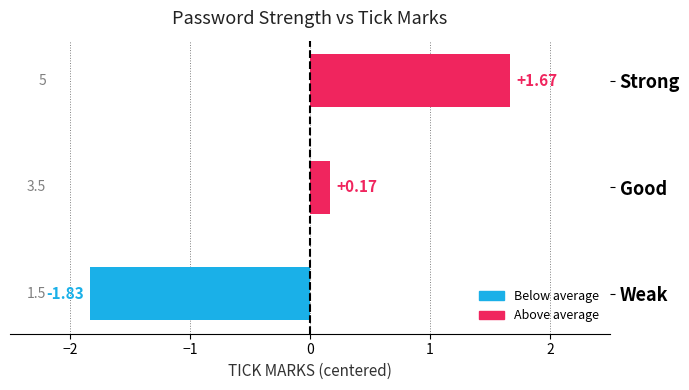

List the labels in order of value, smallest first.

Weak, Good, Strong